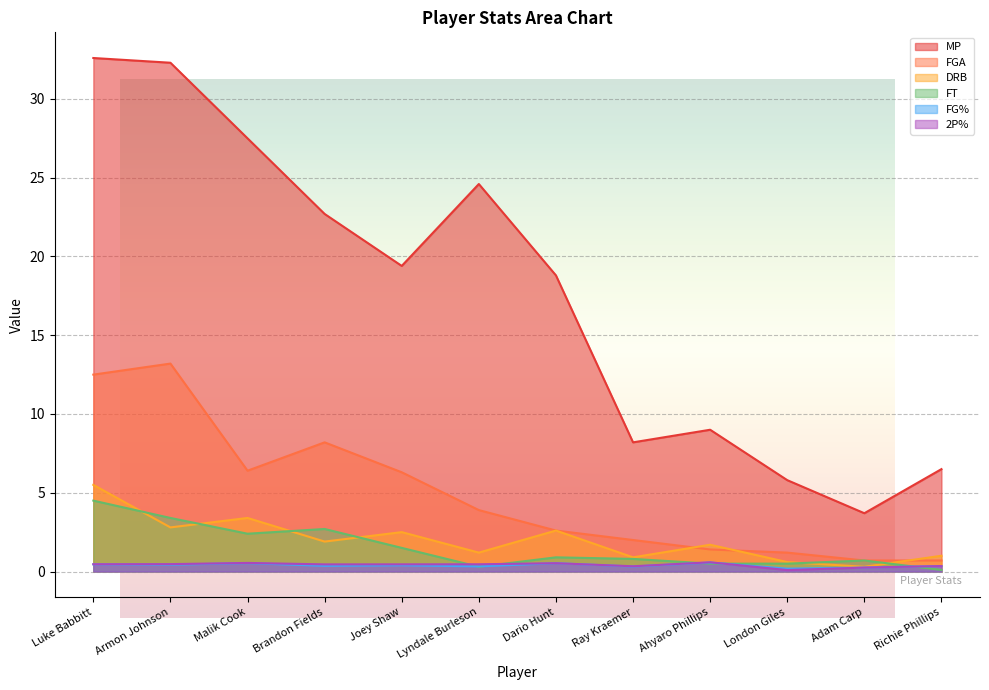

Which series has the widest spread of values?

MP